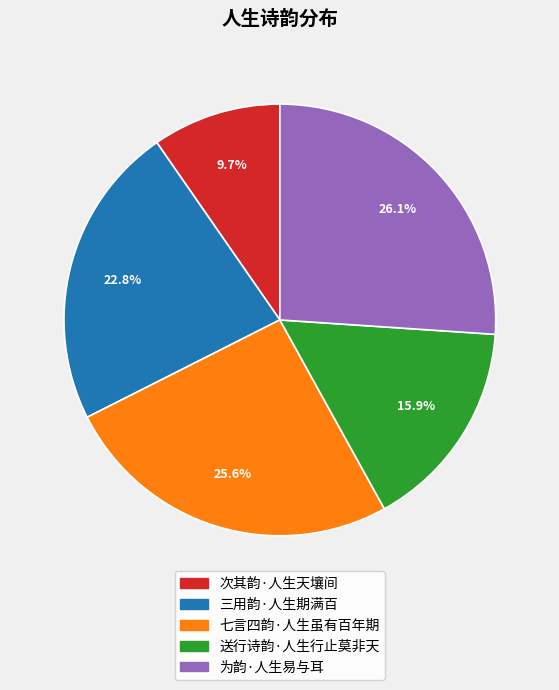

To the nearest percent, what is the difference between the largest and smallest slice percentages?

16%